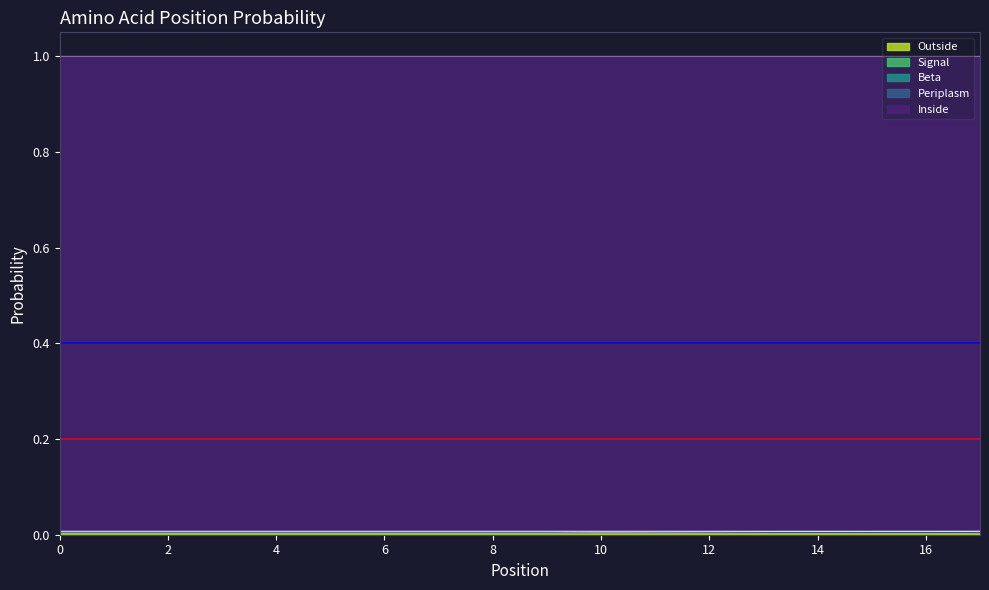

How many lines are shown in the chart?

5